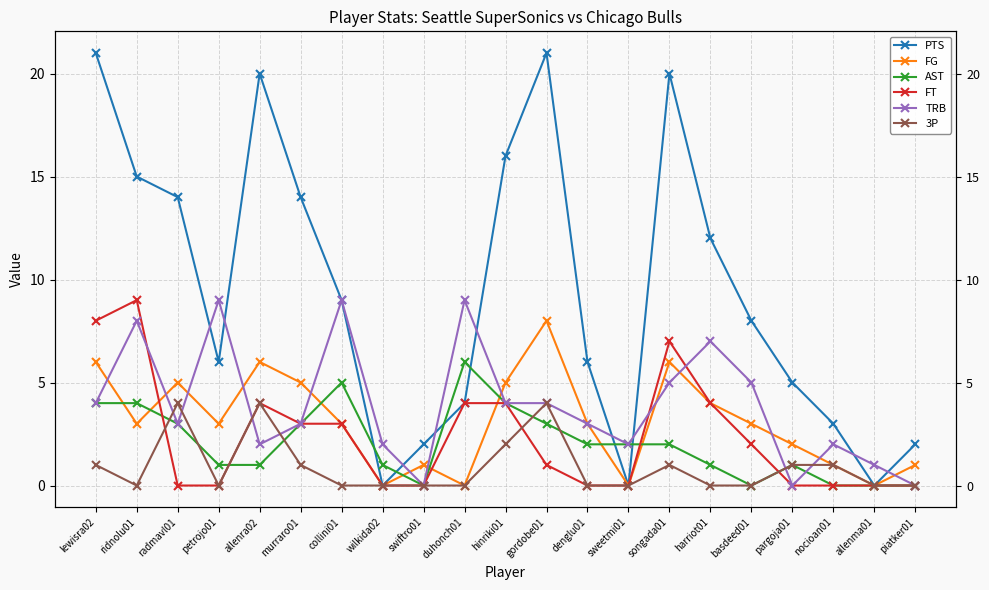

Is it true that 3P equals 1 at murraro01?

True